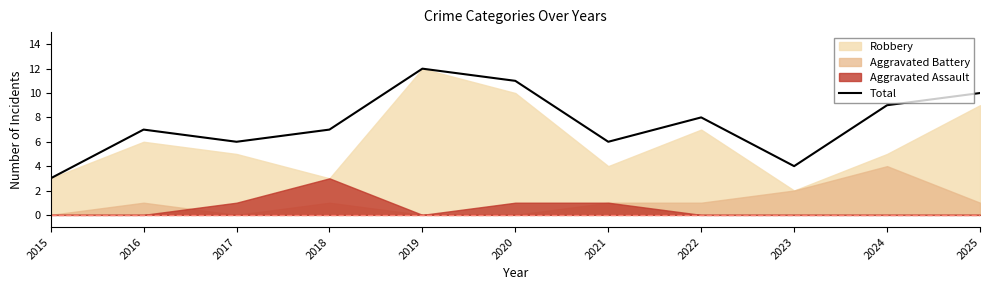

Reading right to left, list all the values displayed in this chart.

10	9	4	8	6	11	12	7	6	7	3